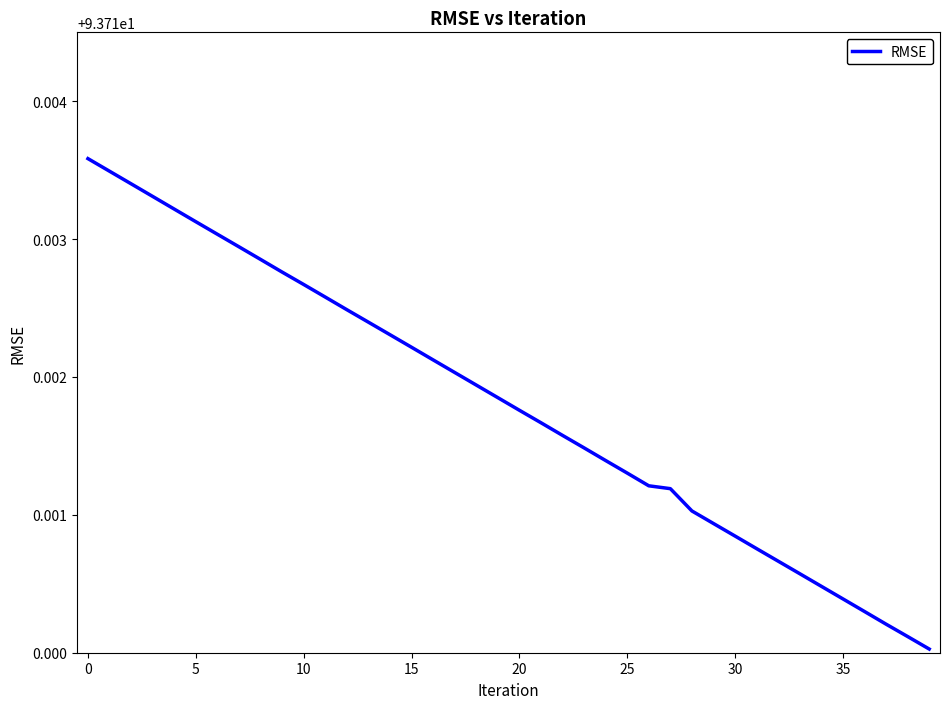

What is the label of the 27th point from the left?

26